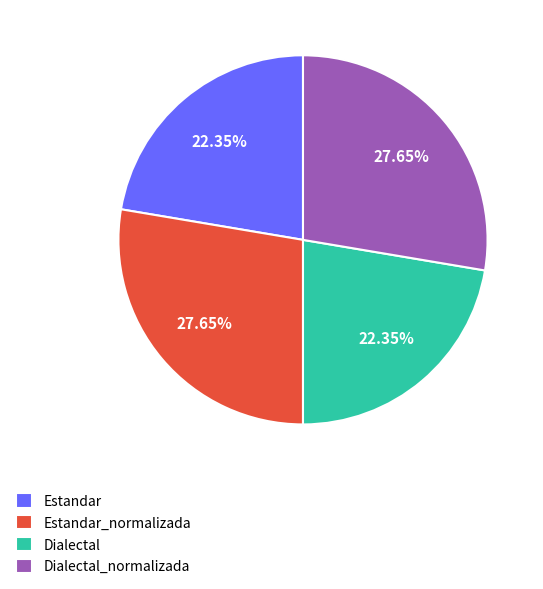

Does any single category account for the majority?

No